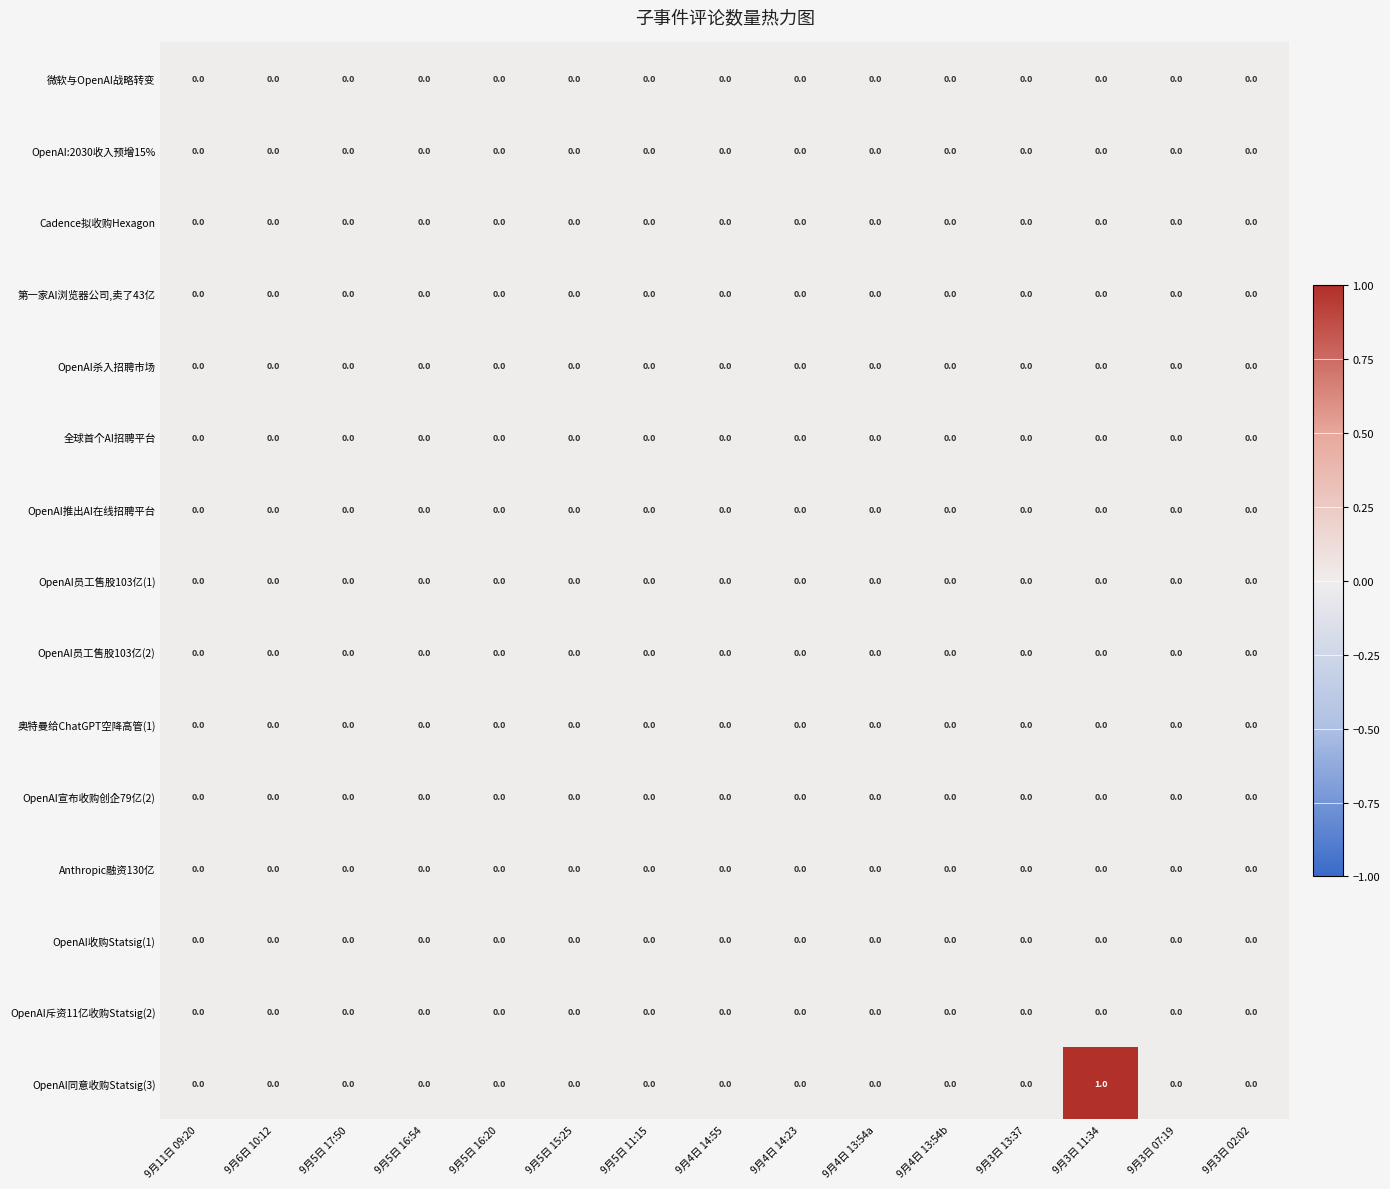

The OpenAI收购Statsig(1) series shows 0 at 9月3日 13:37. True or false?

True